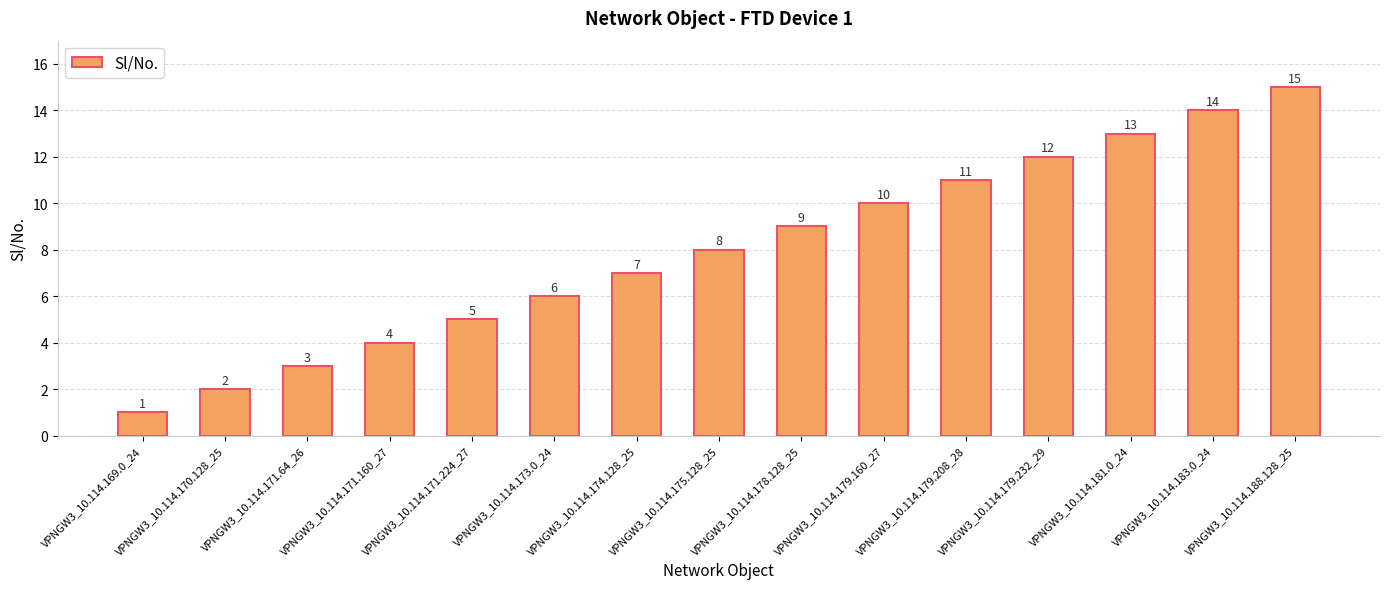

What is the label of the 11th bar from the left?

VPNGW3_10.114.179.208_28